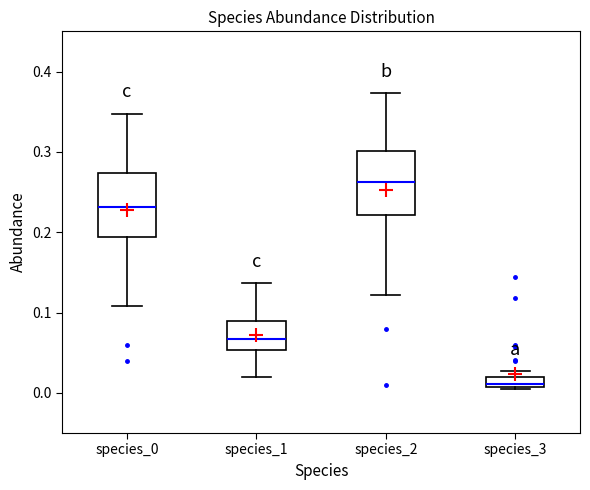

Where does the lower whisker of the box for species_1 end on the y-axis? The values are not printed on the chart, so give them approximately, as read against the axis.

0.02